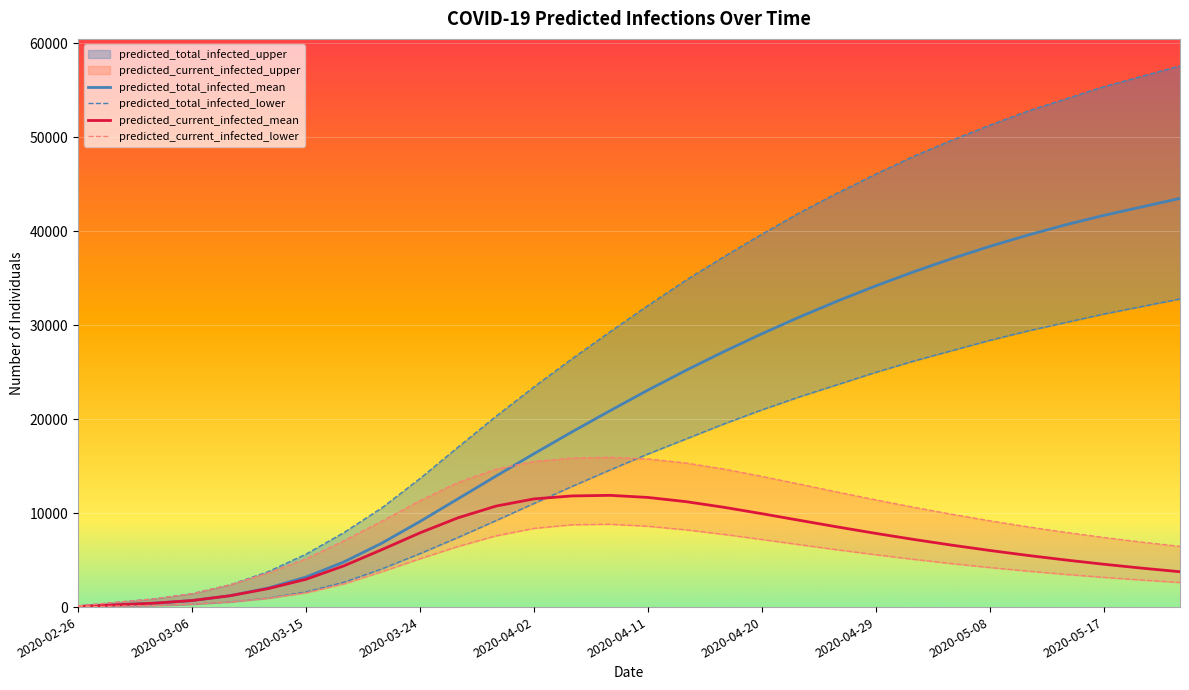

The value of predicted_total_infected_mean at 2020-04-11 is 12789. True or false?

False